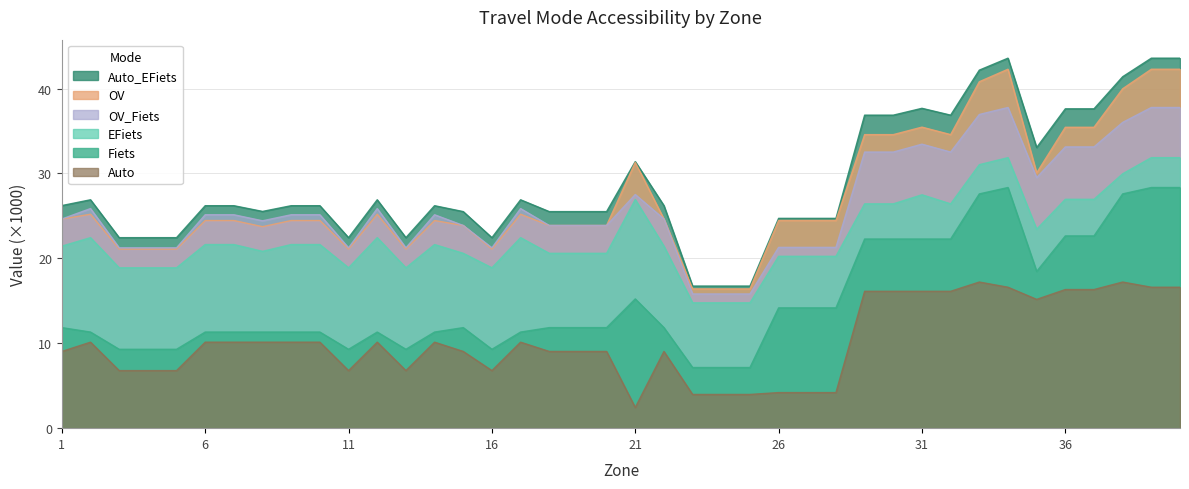

Reading right to left, transcribe all the data shown in this chart.

EFiets: 31.9	31.9	30.0	27.0	27.0	23.4	31.9	31.0	26.4	27.5	26.4	26.4	20.2	20.2	20.2	14.8	14.8	14.8	21.4	26.9	20.6	20.6	20.6	22.4	18.9	20.6	21.6	18.9	22.4	18.9	21.6	21.6	20.8	21.6	21.6	18.9	18.9	18.9	22.4	21.4
OV: 42.3	42.3	40.0	35.4	35.4	30.1	42.3	40.8	34.6	35.5	34.6	34.6	24.5	24.5	24.5	16.4	16.4	16.4	24.6	31.3	23.9	23.9	23.9	25.2	21.1	23.9	24.5	21.1	25.2	21.1	24.5	24.5	23.7	24.5	24.5	21.1	21.1	21.1	25.2	24.6
OV_Fiets: 37.8	37.8	36.0	33.1	33.1	29.5	37.8	36.9	32.5	33.4	32.5	32.5	21.3	21.3	21.3	15.8	15.8	15.8	24.6	27.5	23.9	23.9	23.9	25.9	21.2	23.9	25.1	21.2	25.9	21.2	25.1	25.1	24.4	25.1	25.1	21.2	21.2	21.2	25.9	24.6
Auto_EFiets: 43.6	43.6	41.4	37.6	37.6	33.1	43.6	42.2	36.9	37.7	36.9	36.9	24.7	24.7	24.7	16.7	16.7	16.7	26.2	31.4	25.5	25.5	25.5	26.9	22.4	25.5	26.2	22.4	26.9	22.4	26.2	26.2	25.5	26.2	26.2	22.4	22.4	22.4	26.9	26.2
Fiets: 28.3	28.3	27.6	22.6	22.6	18.5	28.3	27.6	22.3	22.3	22.3	22.3	14.2	14.2	14.2	7.1	7.1	7.1	11.8	15.2	11.8	11.8	11.8	11.3	9.3	11.8	11.3	9.3	11.3	9.3	11.3	11.3	11.3	11.3	11.3	9.3	9.3	9.3	11.3	11.8
Auto: 16.6	16.6	17.2	16.3	16.3	15.2	16.6	17.2	16.1	16.1	16.1	16.1	4.2	4.2	4.2	4.0	4.0	4.0	9.0	2.4	9.0	9.0	9.0	10.1	6.8	9.0	10.1	6.8	10.1	6.8	10.1	10.1	10.1	10.1	10.1	6.8	6.8	6.8	10.1	9.0